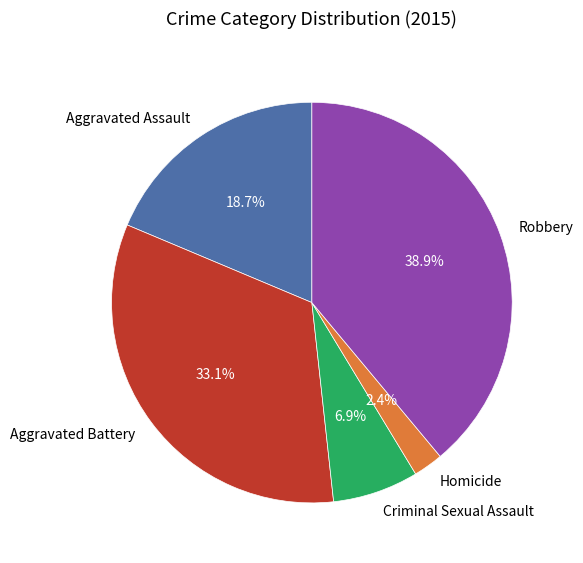

Rank the categories by value from highest to lowest.

Robbery, Aggravated Battery, Aggravated Assault, Criminal Sexual Assault, Homicide